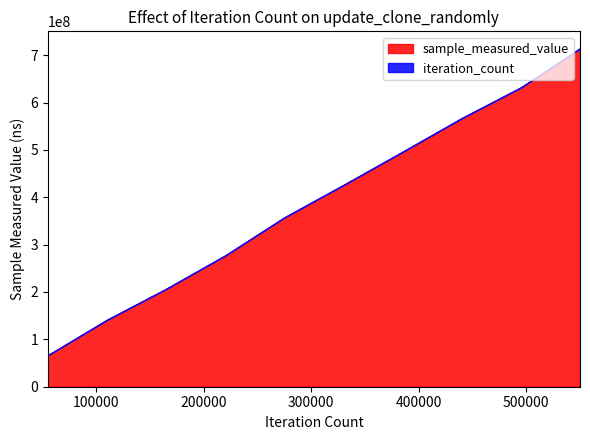

True or false: sample_measured_value and iteration_count cross at least once.

False